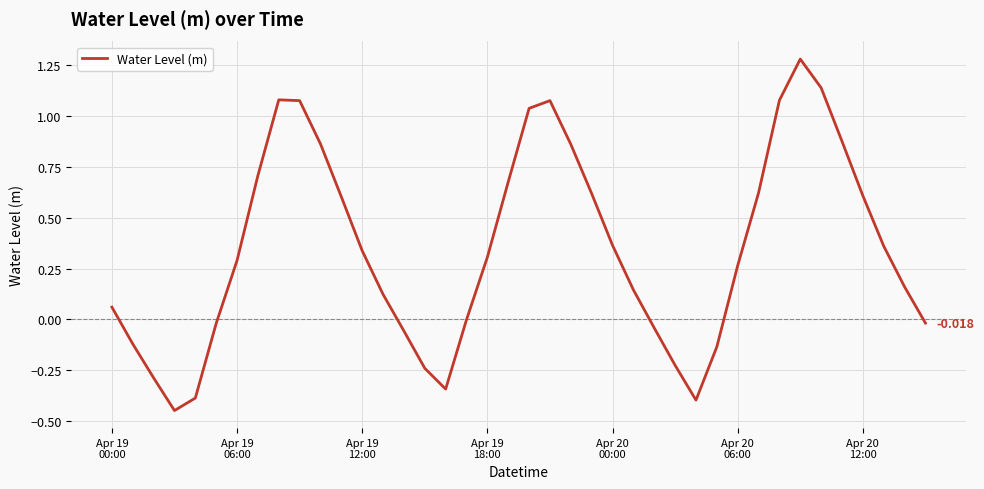

How many lines are shown in the chart?

1